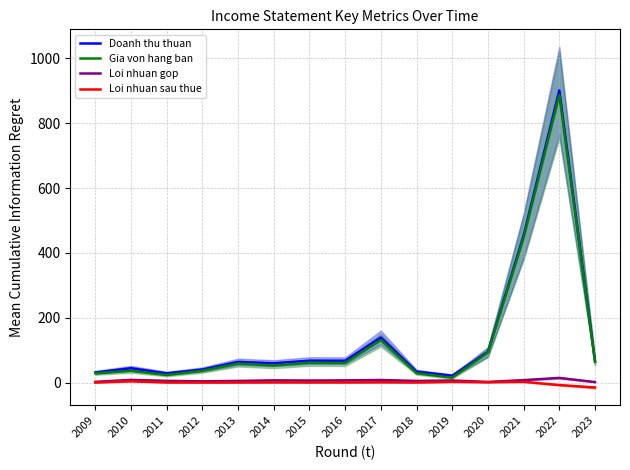

Does the chart have visible grid lines?

Yes